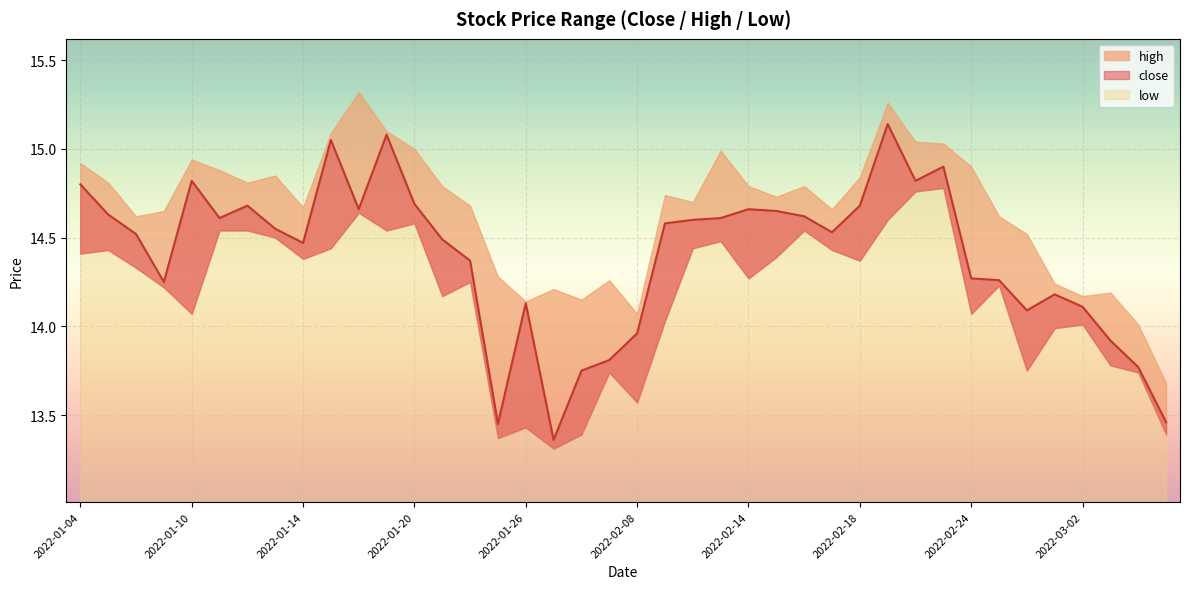

What is the sum of all values?

576.0